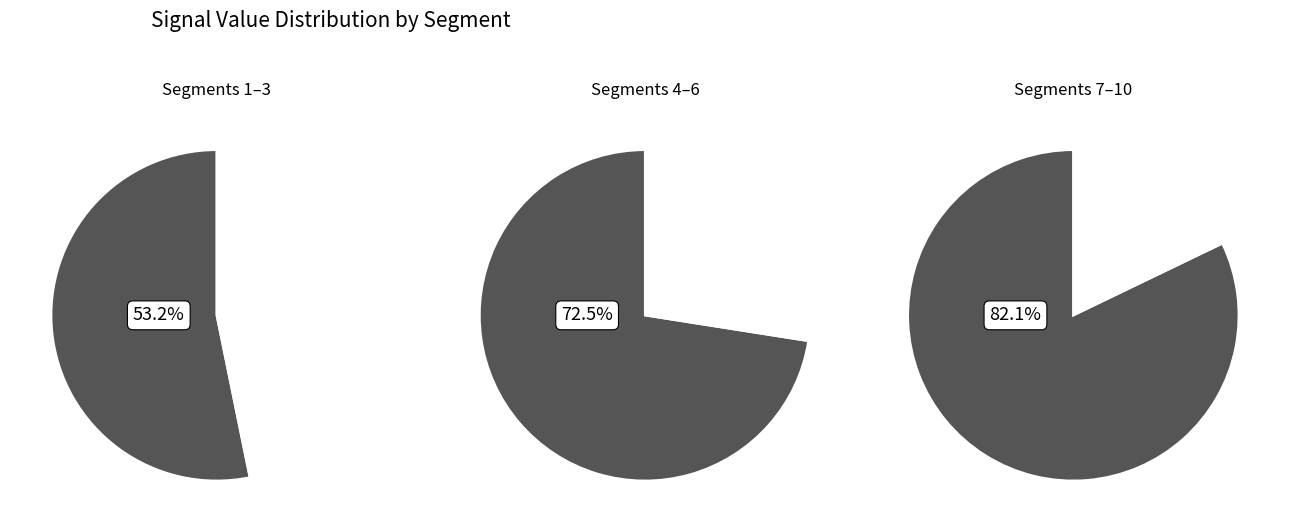

Is it true that signal segment 8 is 1% of the pie?

False